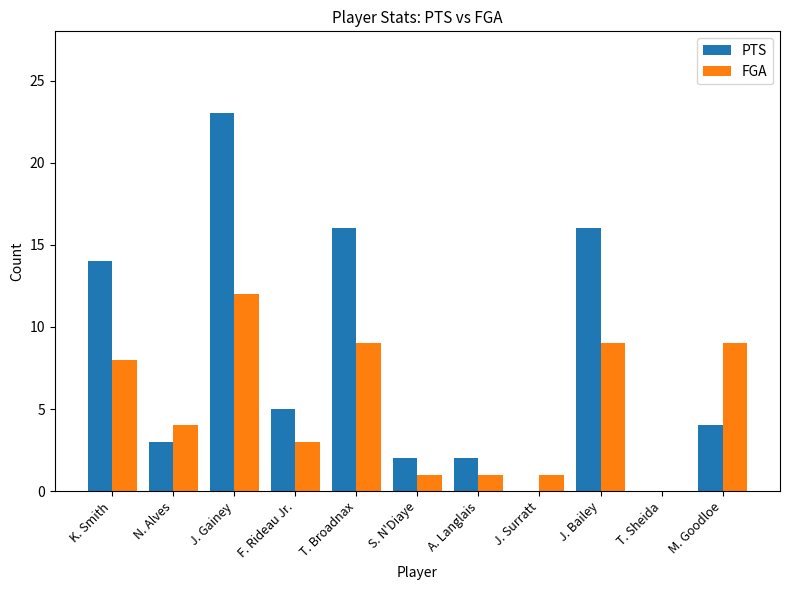

How many categories are shown in the chart?

11